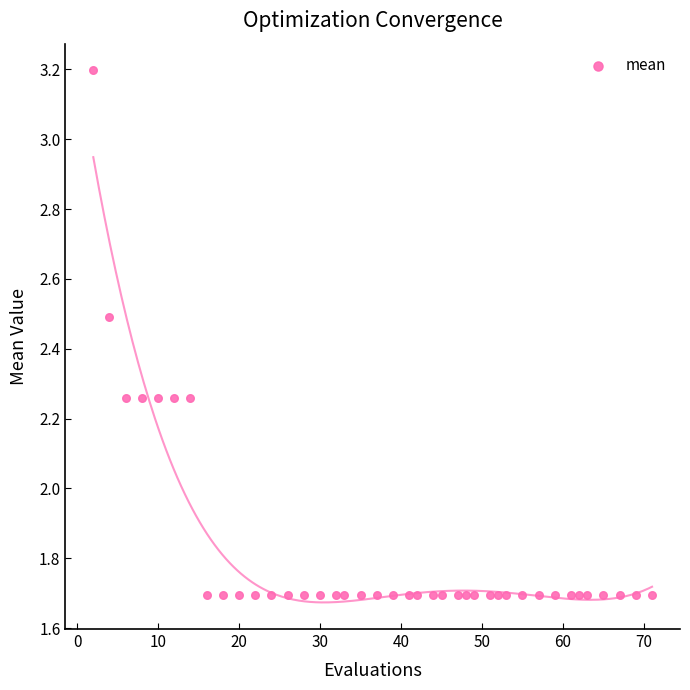

What is the range of X values (max minus min)?

69.0